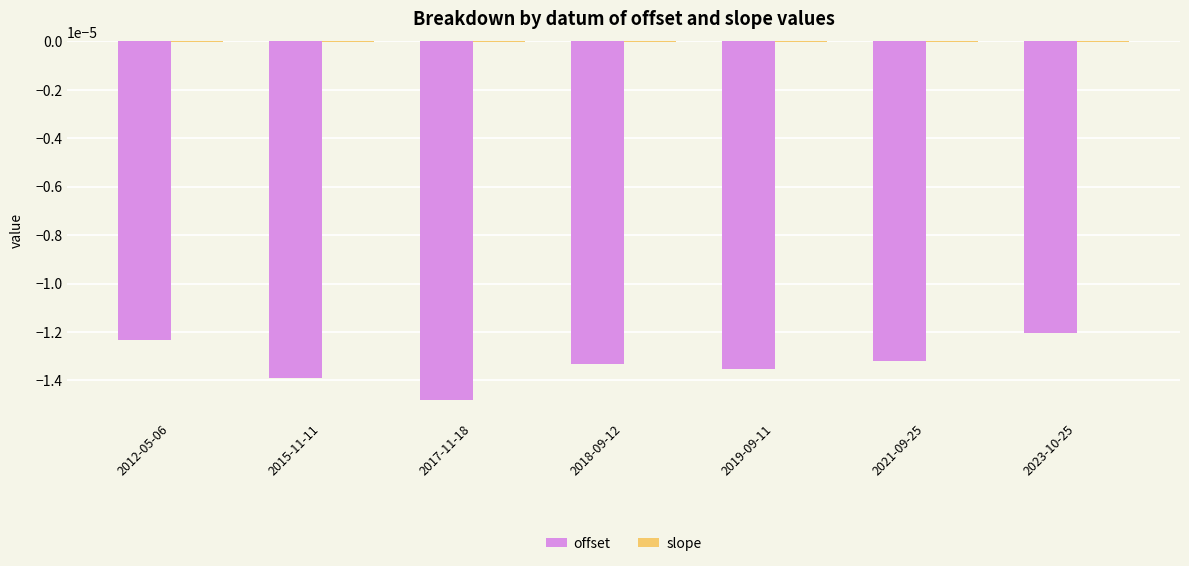

Between 2017-11-18 and 2021-09-25, which series saw the biggest shift?

offset